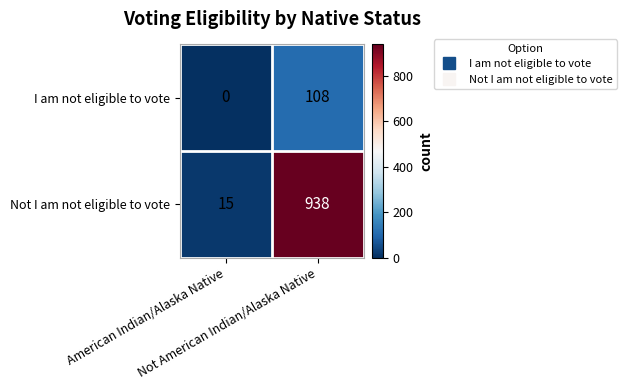

Rank the series by their maximum value, from highest to lowest.

Not I am not eligible to vote, I am not eligible to vote